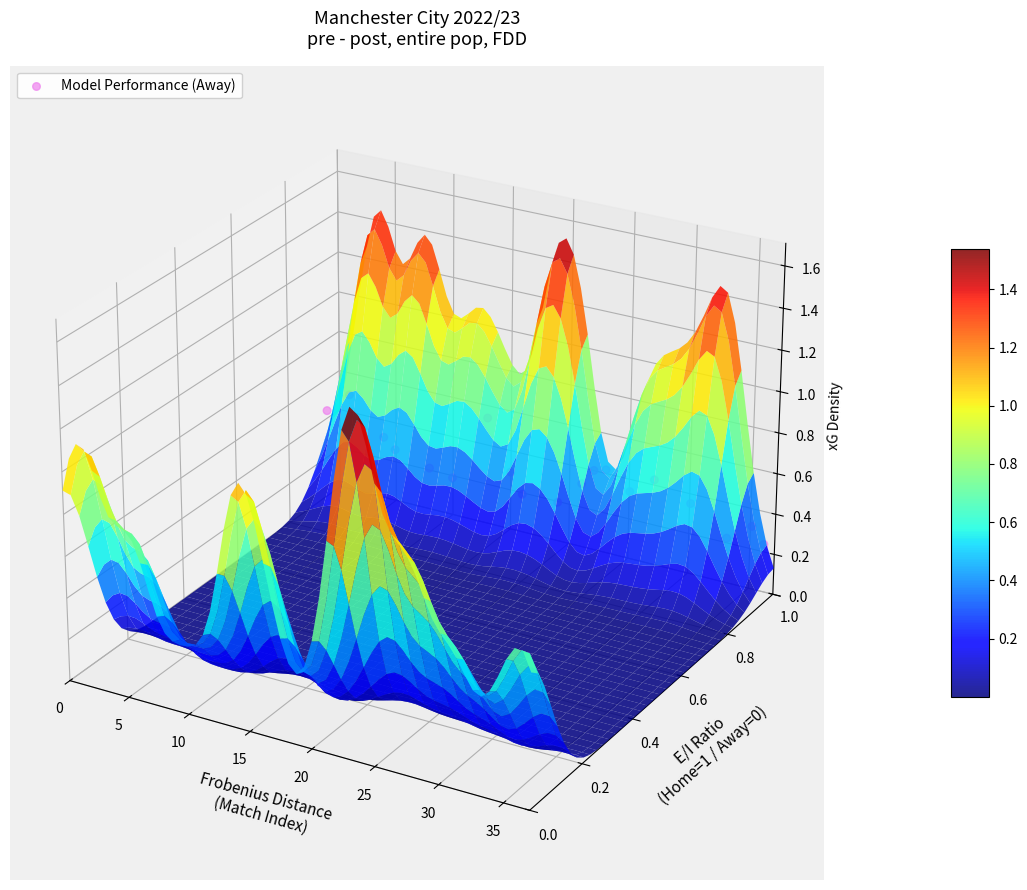

The chart shows a value of -0.0 at 25. True or false?

True